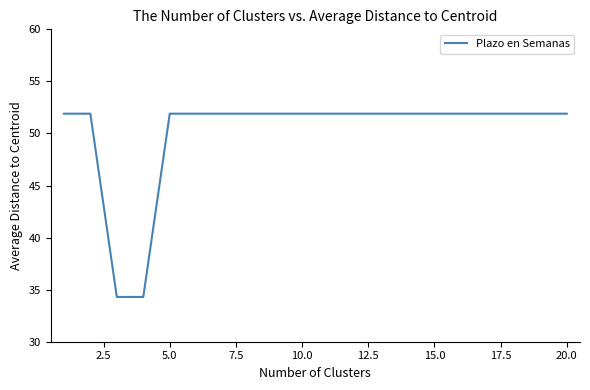

What is the minimum value shown in the chart?

34.3